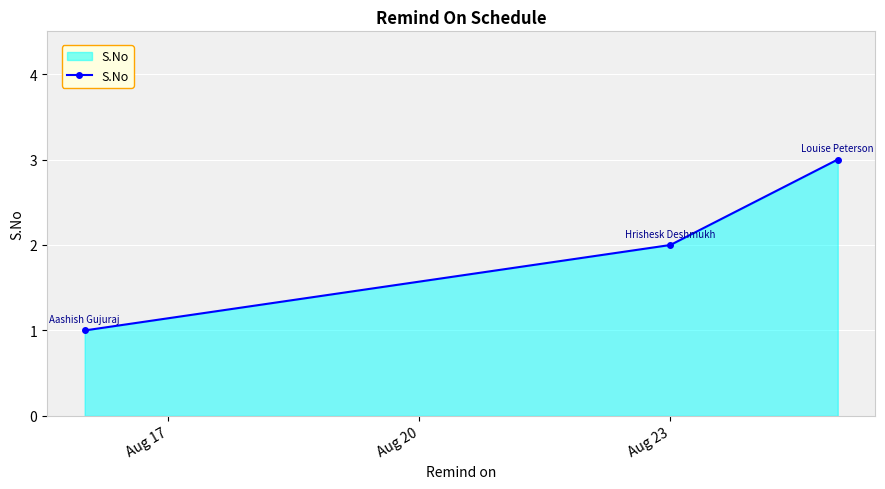

What is the maximum value shown in the chart?

3